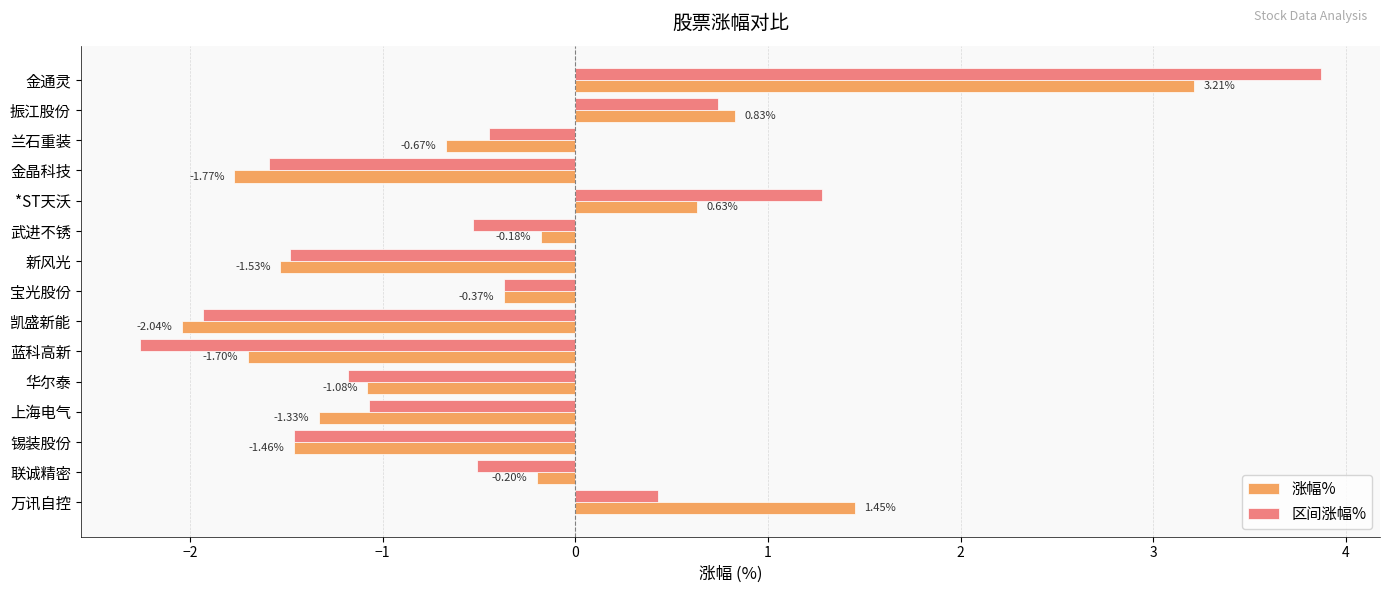

Count the number of categories in the chart.

15